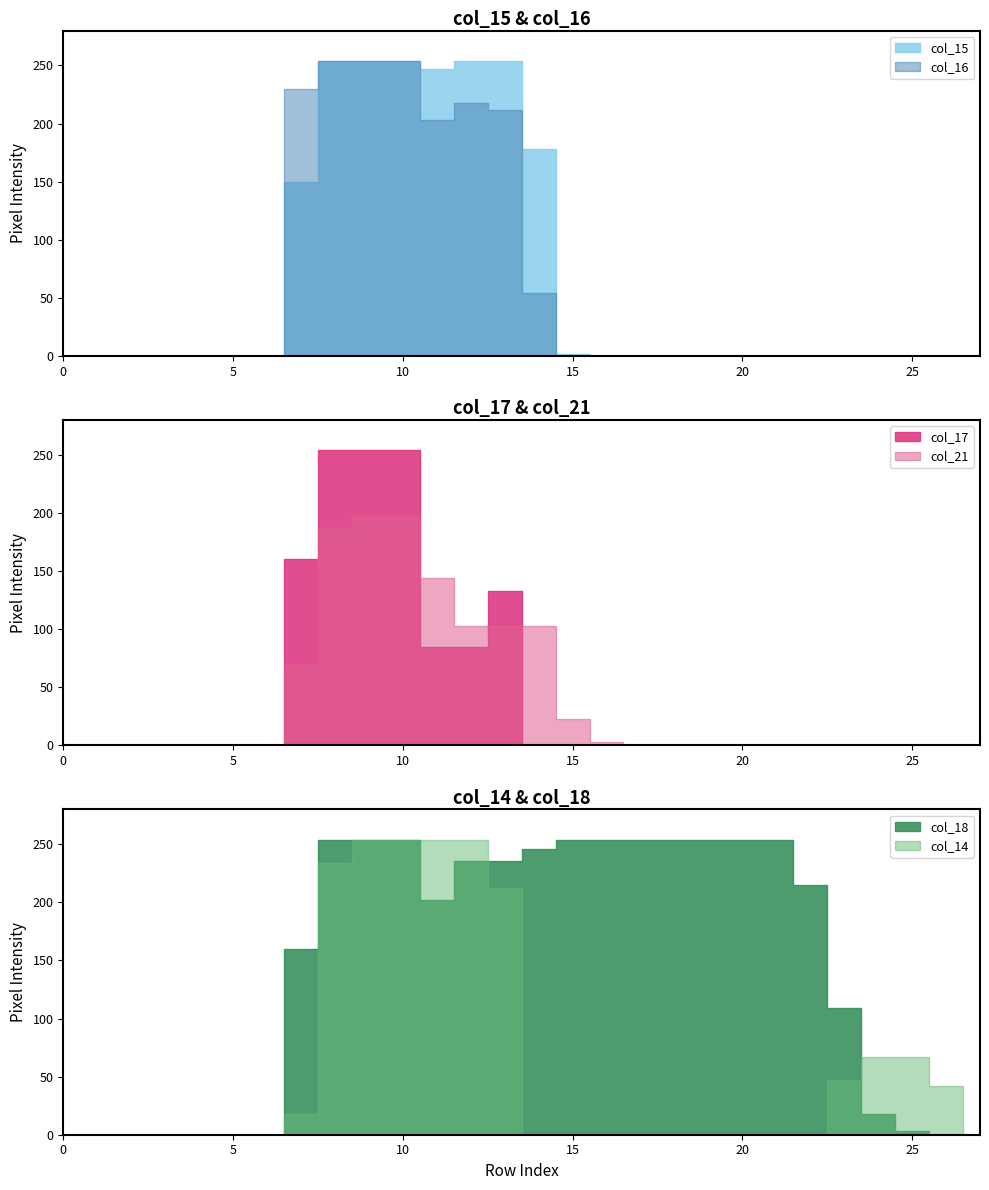

The value of col_16 at 12 is 218. True or false?

True